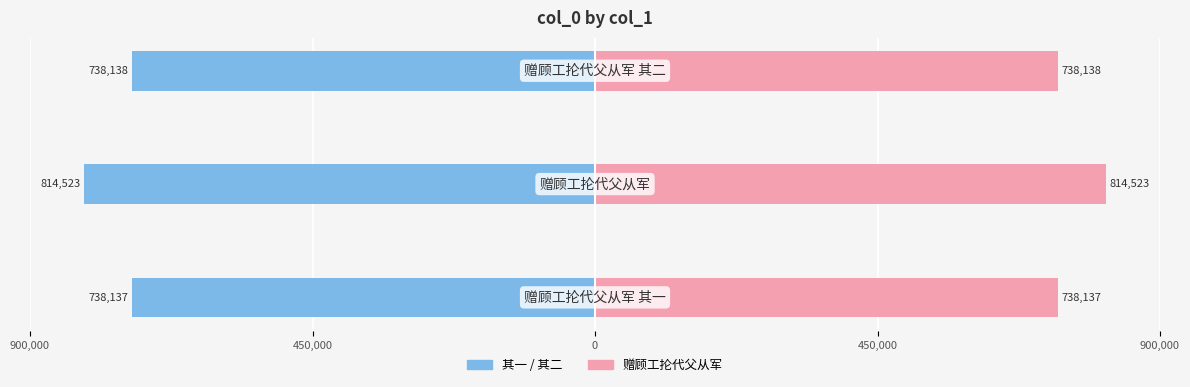

Reading right to left, extract all data points from this chart.

赠顾工抡代父从军 其一/其二 (left): 0=-738138	450,000=-814523	900,000=-738137
赠顾工抡代父从军 (right): 0=738138	450,000=814523	900,000=738137